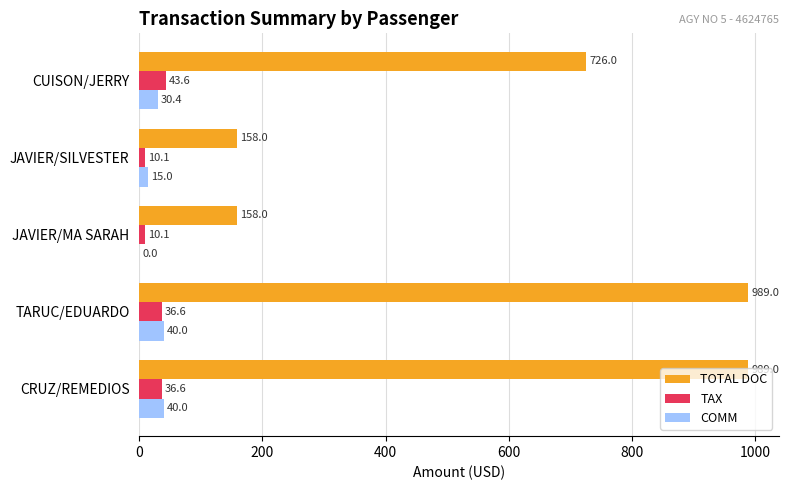

Is it true that TOTAL DOC equals 42.8 at JAVIER/SILVESTER?

False